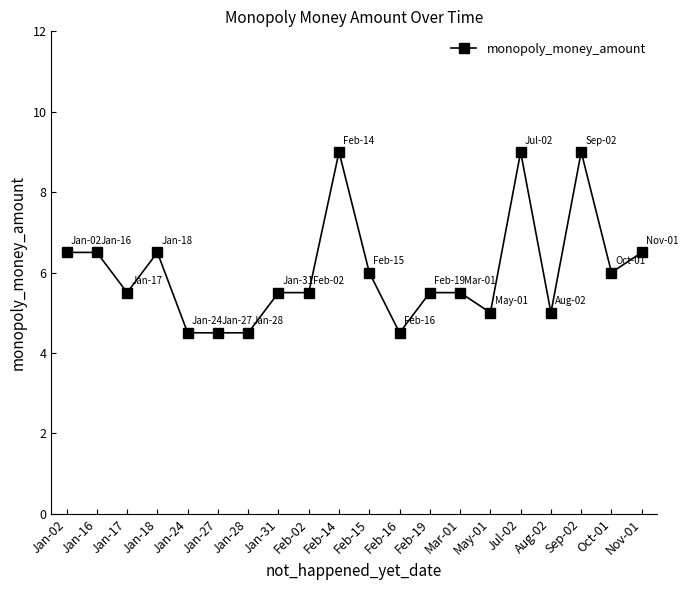

Does the chart have visible grid lines?

No